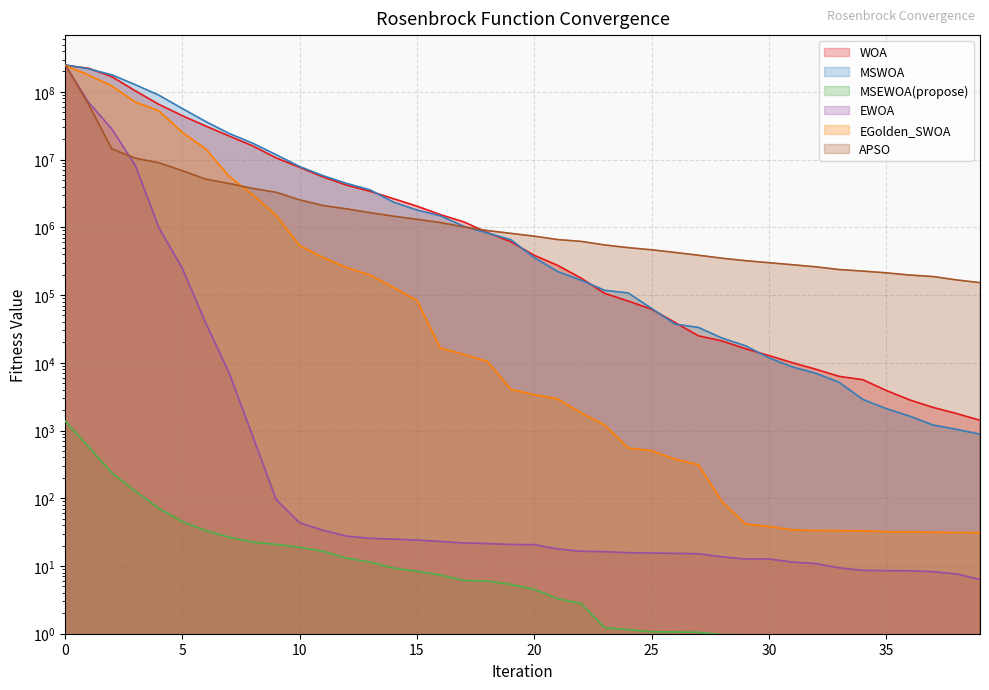

What is the sum of all MSWOA values?

1041594242.7